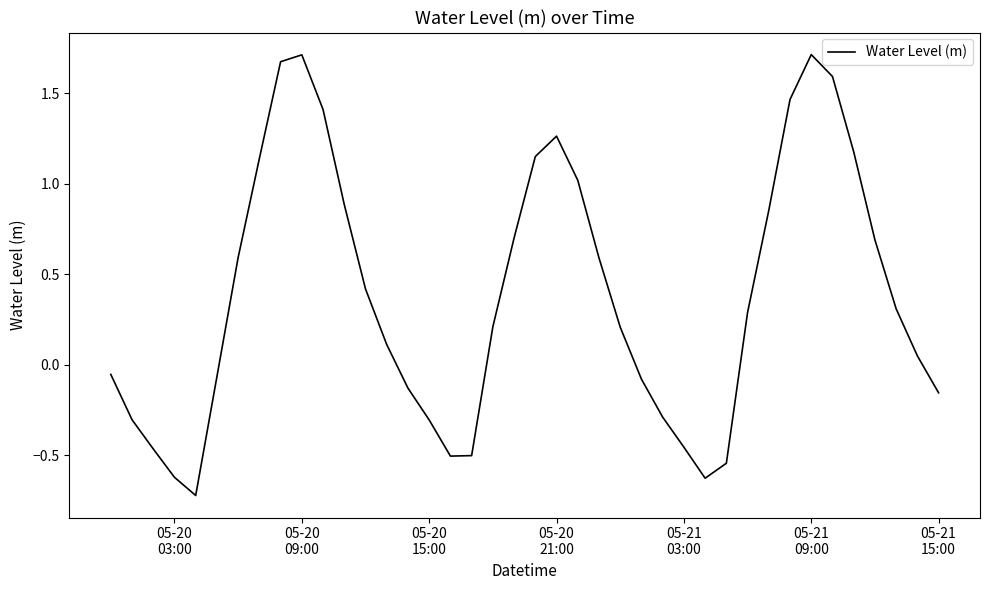

What is the difference between the maximum and minimum values?

2.4